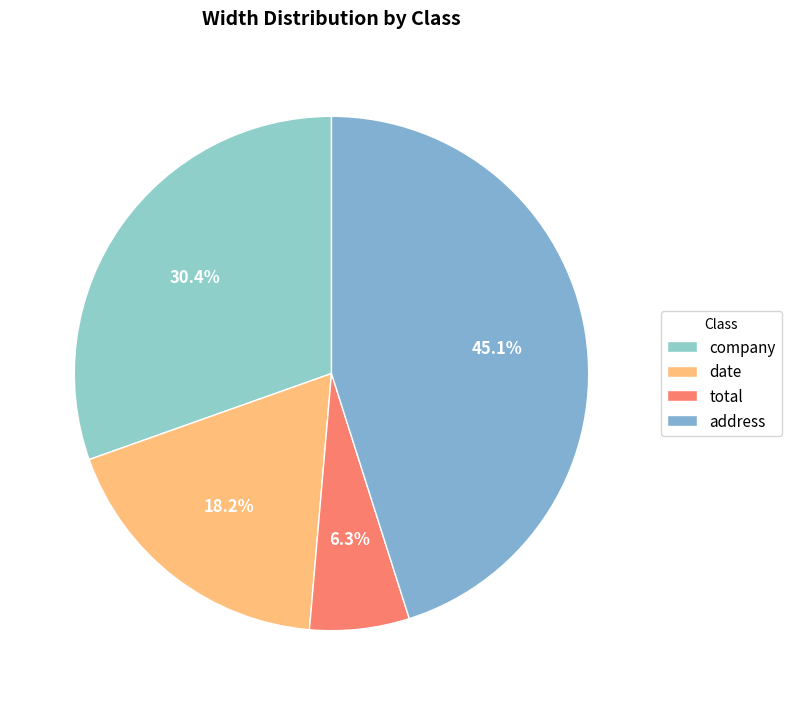

To the nearest percent, what portion does company represent?

30%